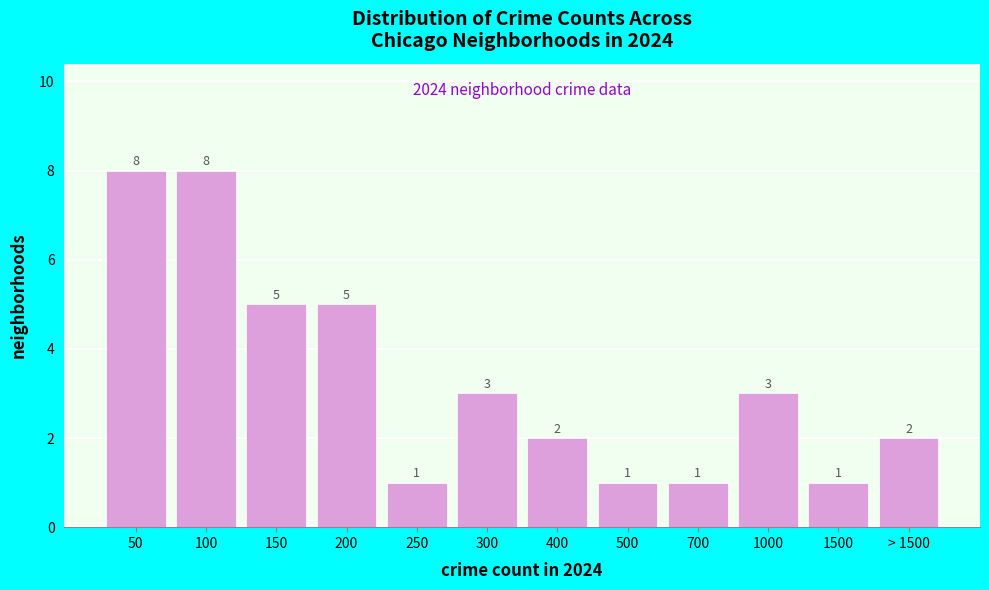

Reading left to right, transcribe all the data shown in this chart.

50=8	100=8	150=5	200=5	250=1	300=3	400=2	500=1	700=1	1000=3	1500=1	> 1500=2